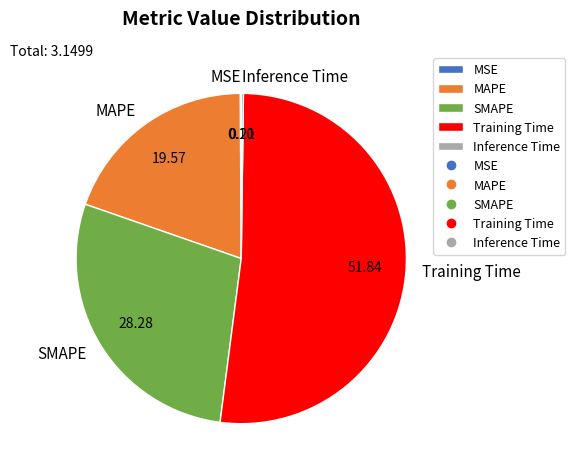

The SMAPE slice represents 19% of the pie. True or false?

False